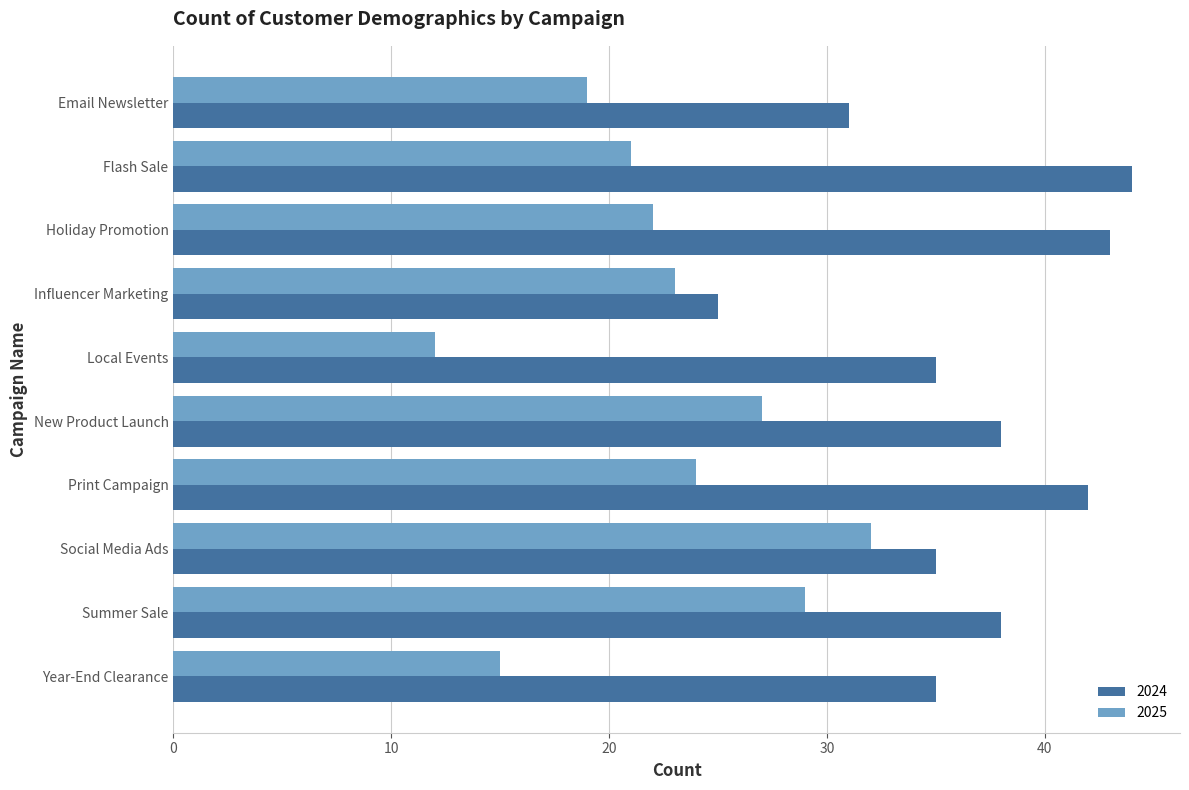

List the labels in order of 2025 value, largest first.

Social Media Ads, Summer Sale, New Product Launch, Print Campaign, Influencer Marketing, Holiday Promotion, Flash Sale, Email Newsletter, Year-End Clearance, Local Events